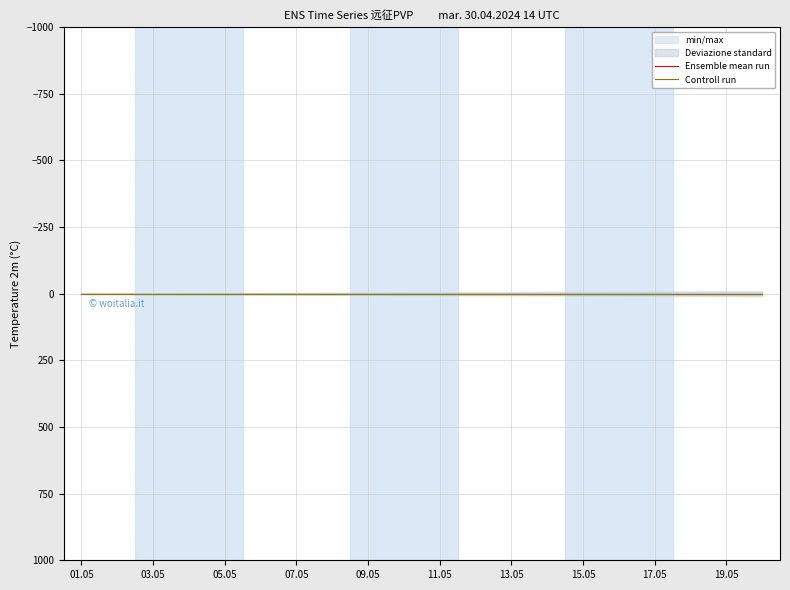

At which category is the sum across all series the highest?

01.05